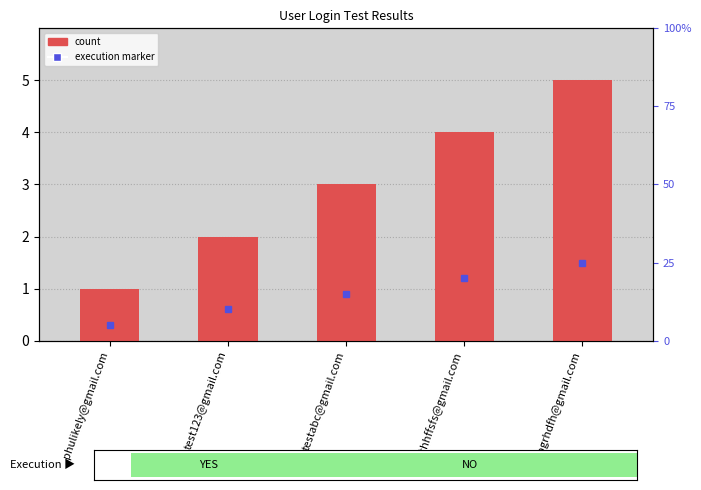

What is the difference between the maximum and minimum values?

4